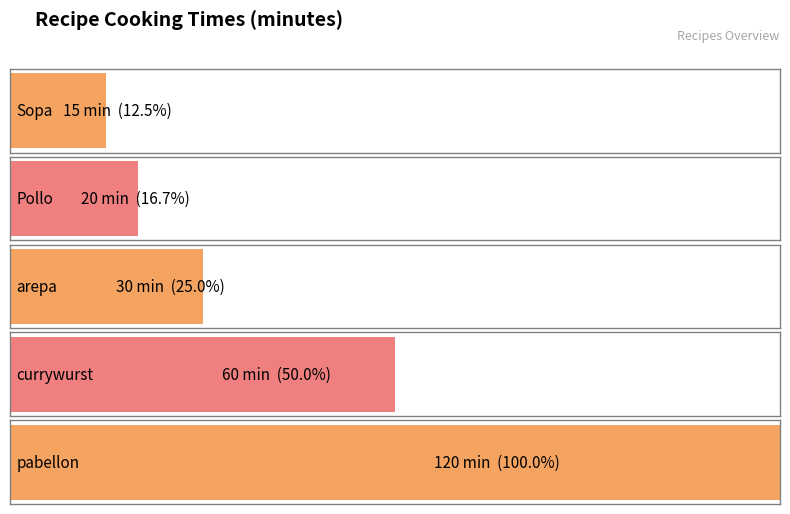

Is it true that the value at Pollo is 10?

False